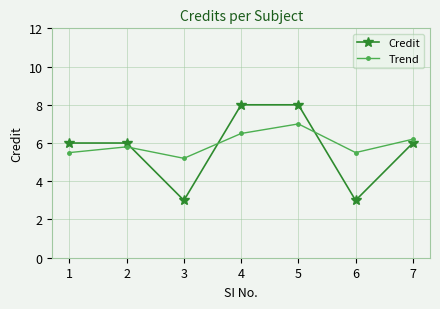

Count the number of data series in this chart.

2